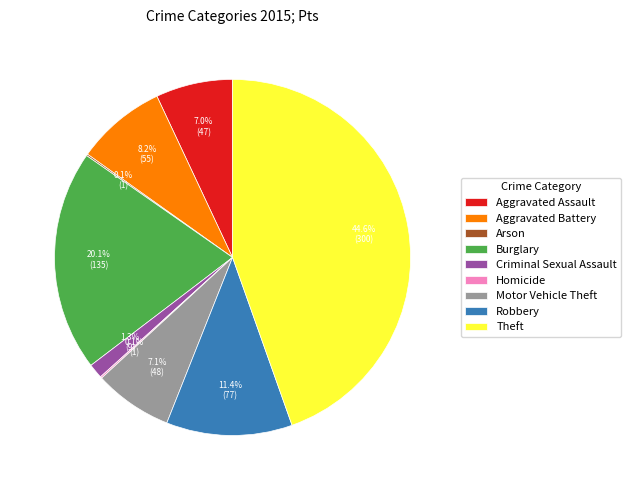

What is the largest slice in the pie chart?

Theft